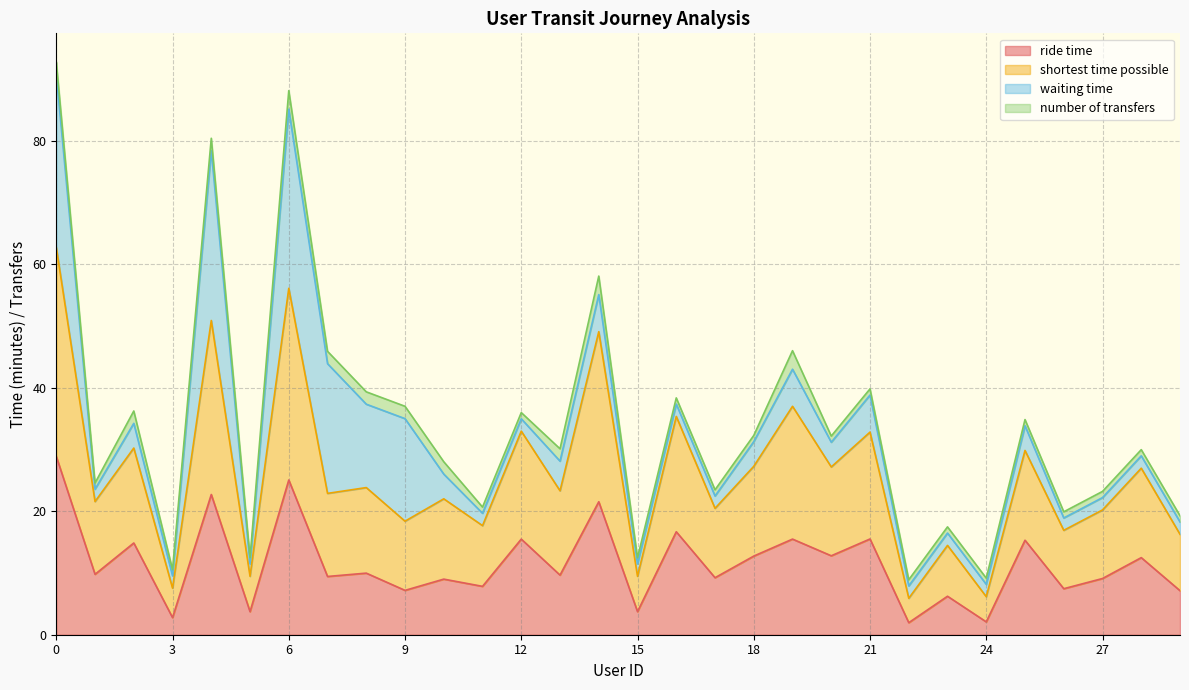

True or false: ride time and shortest time possible cross at least once.

False